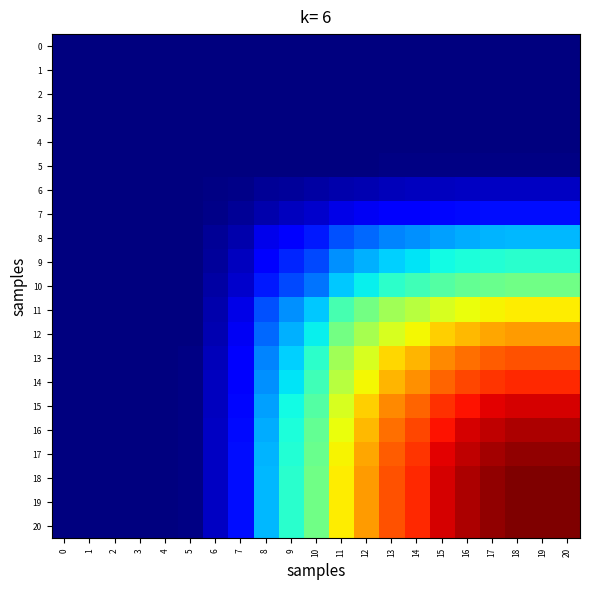

Between 9 and 6, which is larger?

9